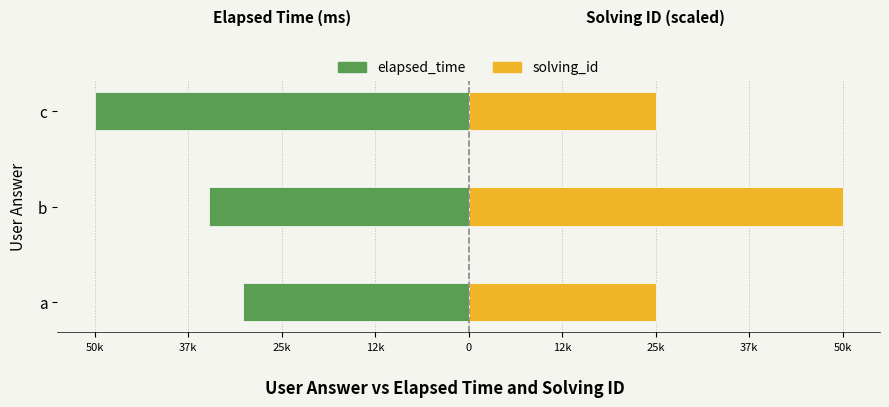

What is the greatest value displayed?

50500